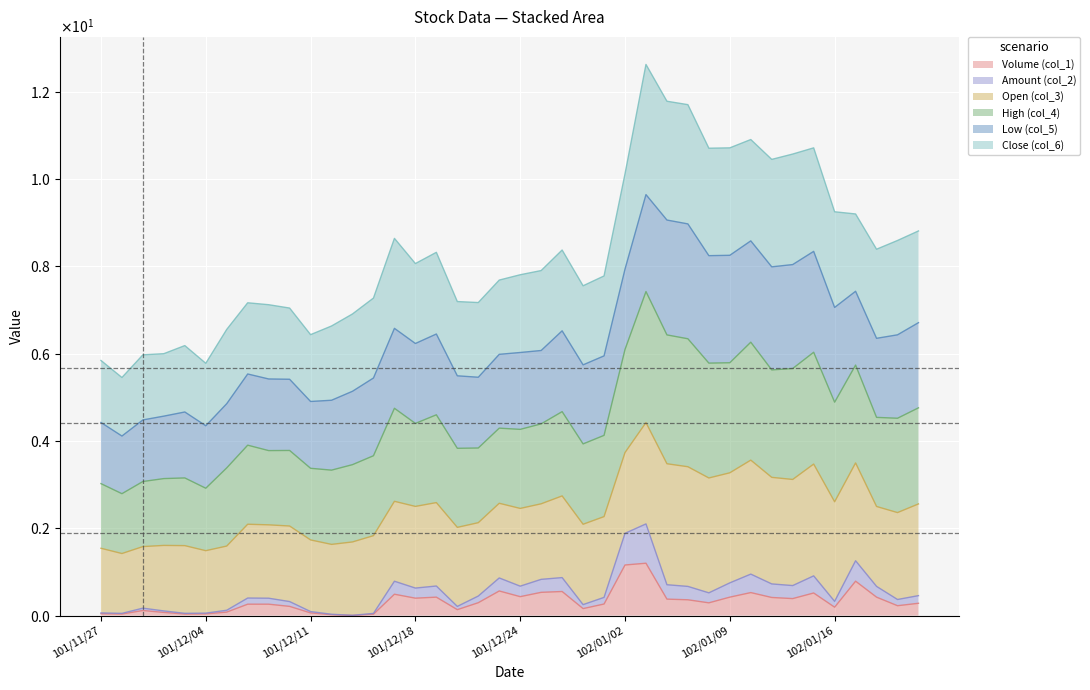

Does the chart display data point markers on the line(s)?

No